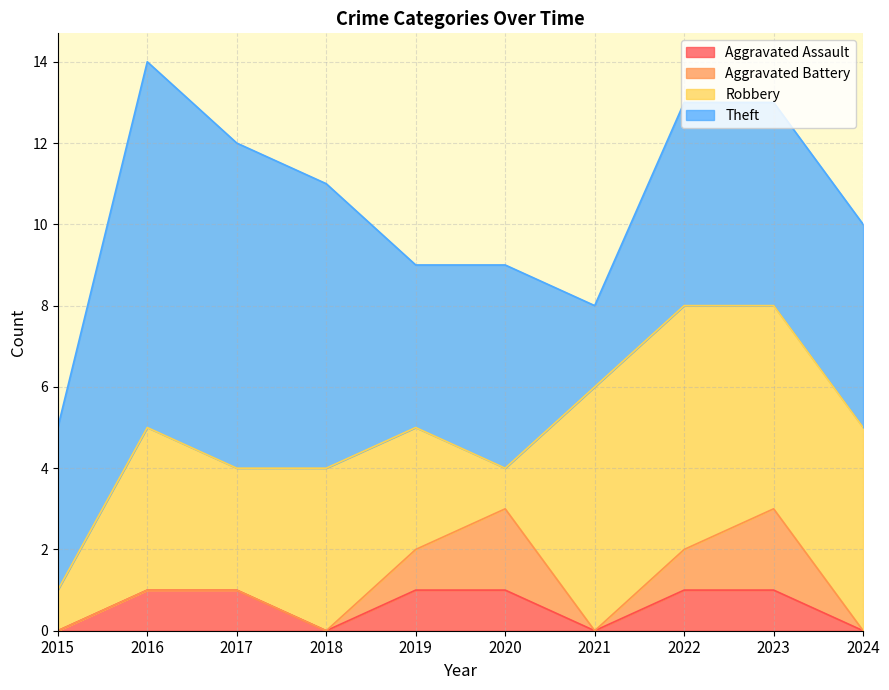

Reading left to right, what are all the values shown in this chart?

Aggravated Assault: 0	1	1	0	1	1	0	1	1	0
Aggravated Battery: 0	0	0	0	1	2	0	1	2	0
Robbery: 1	4	3	4	3	1	6	6	5	5
Theft: 4	9	8	7	4	5	2	5	5	5